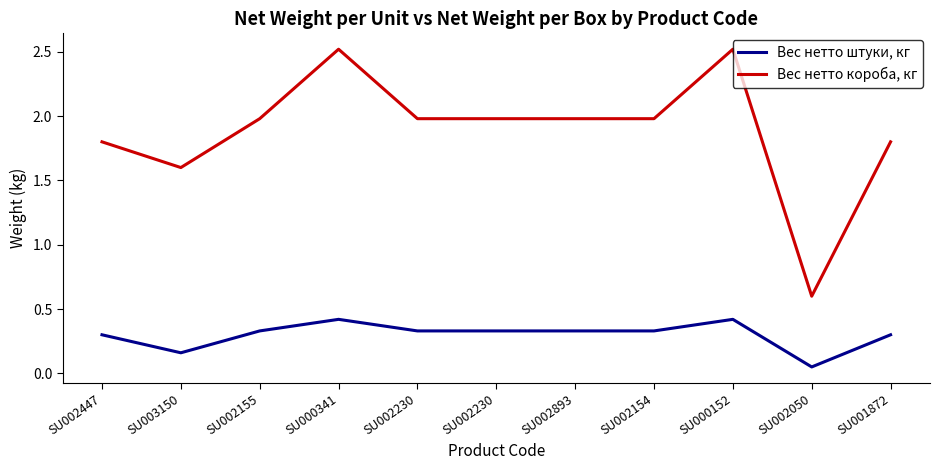

Where is the first local minimum for Вес нетто короба, кг?

SU003150